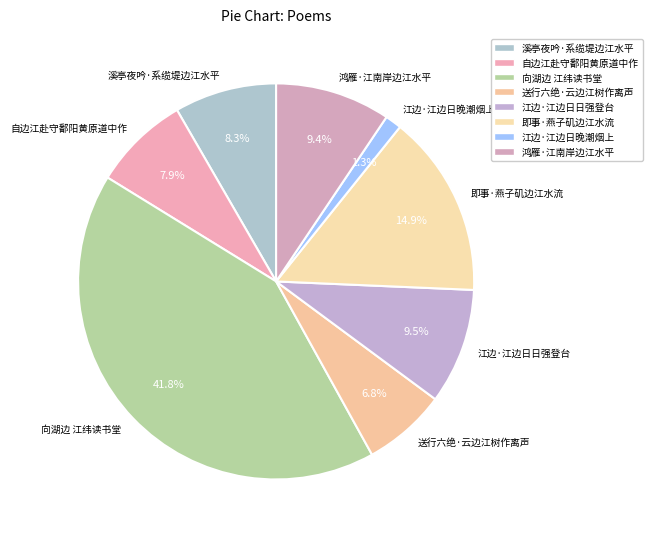

Approximately how many times larger is the value at 鸿雁·江南岸边江水平 compared to 送行六绝·云边江树作离声?

1.4